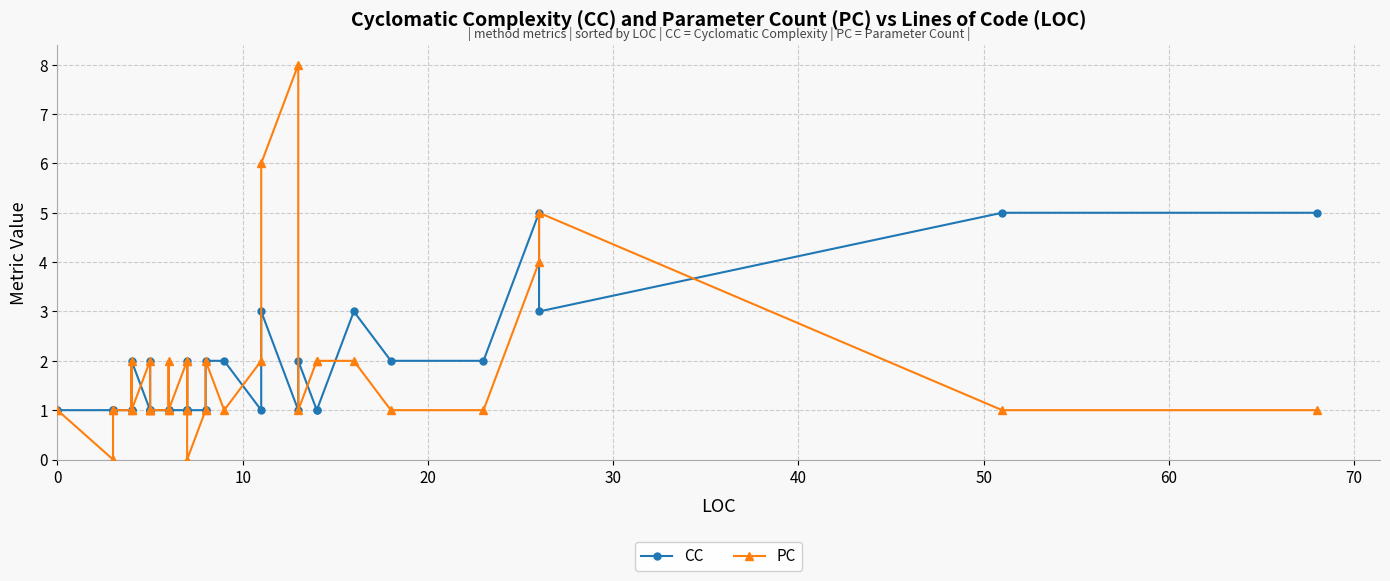

In PC, how many points are lower than both neighbors (excluding endpoints)?

5